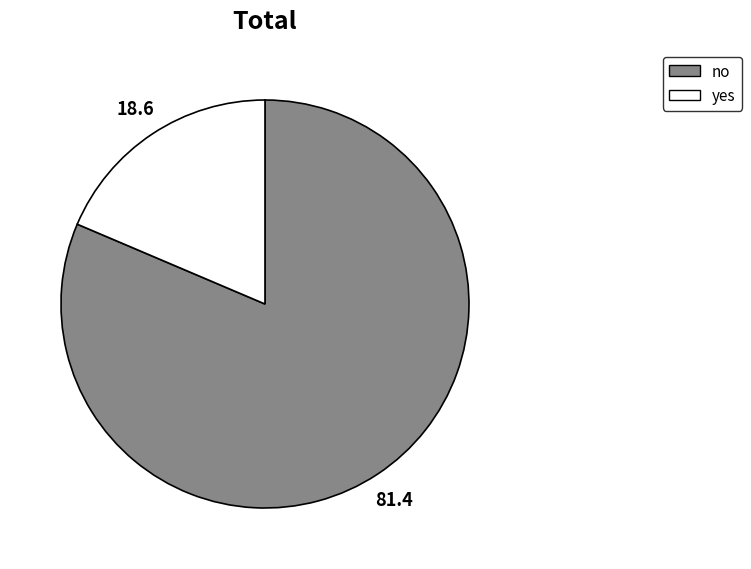

True or false: yes accounts for 30% of the total.

False